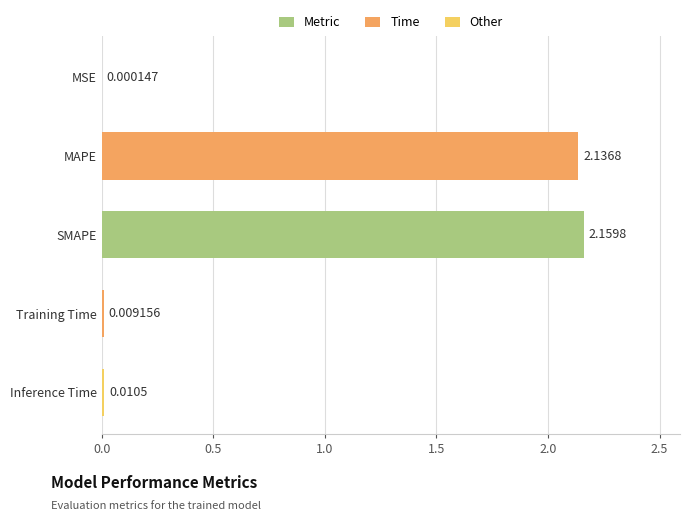

What is the sum of all values?

4.3